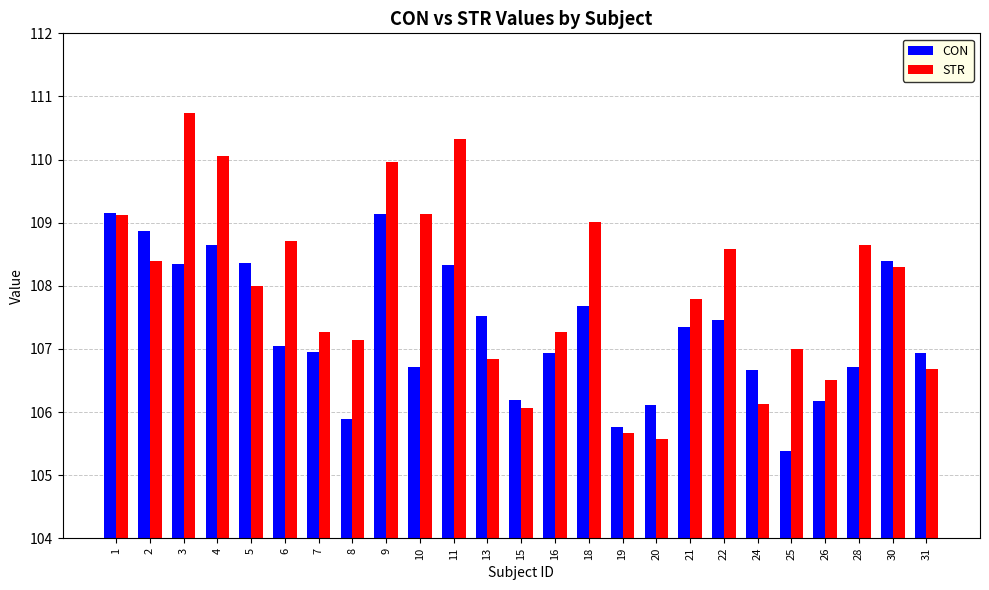

List the series in order of their peak value, lowest first.

CON, STR